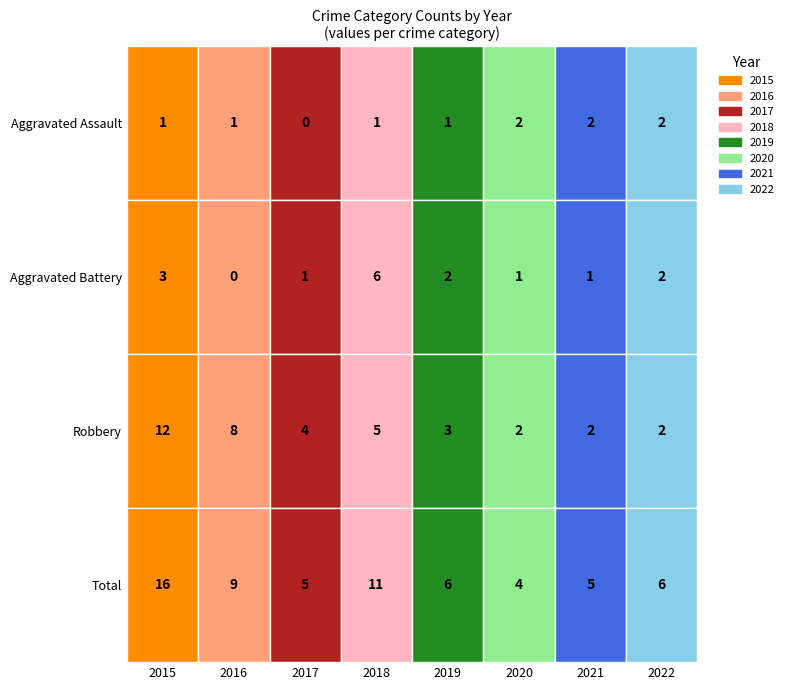

What is the total value across all series at 2016?

18